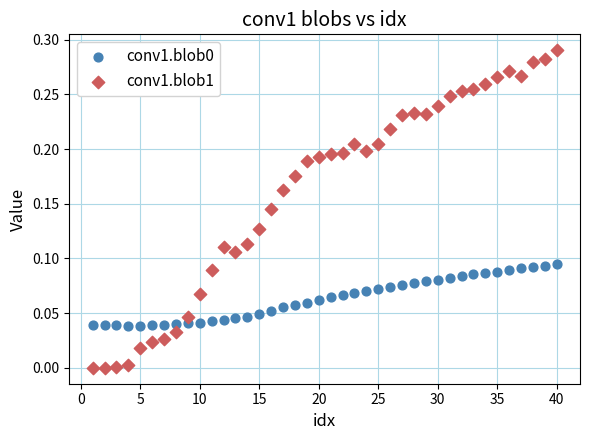

What is the X range (max minus min) for the scatter plot?

39.0